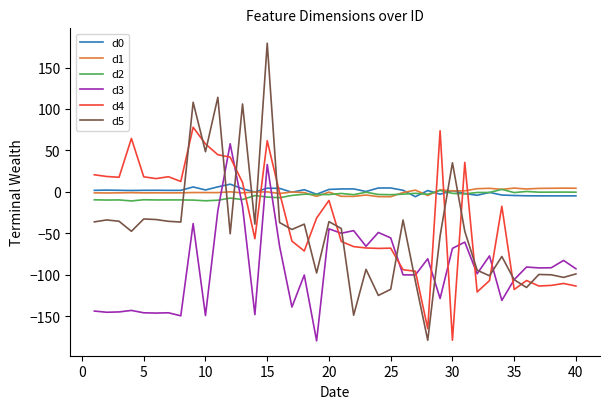

After their last crossing, which series has the higher values: d4 or d5?

d5